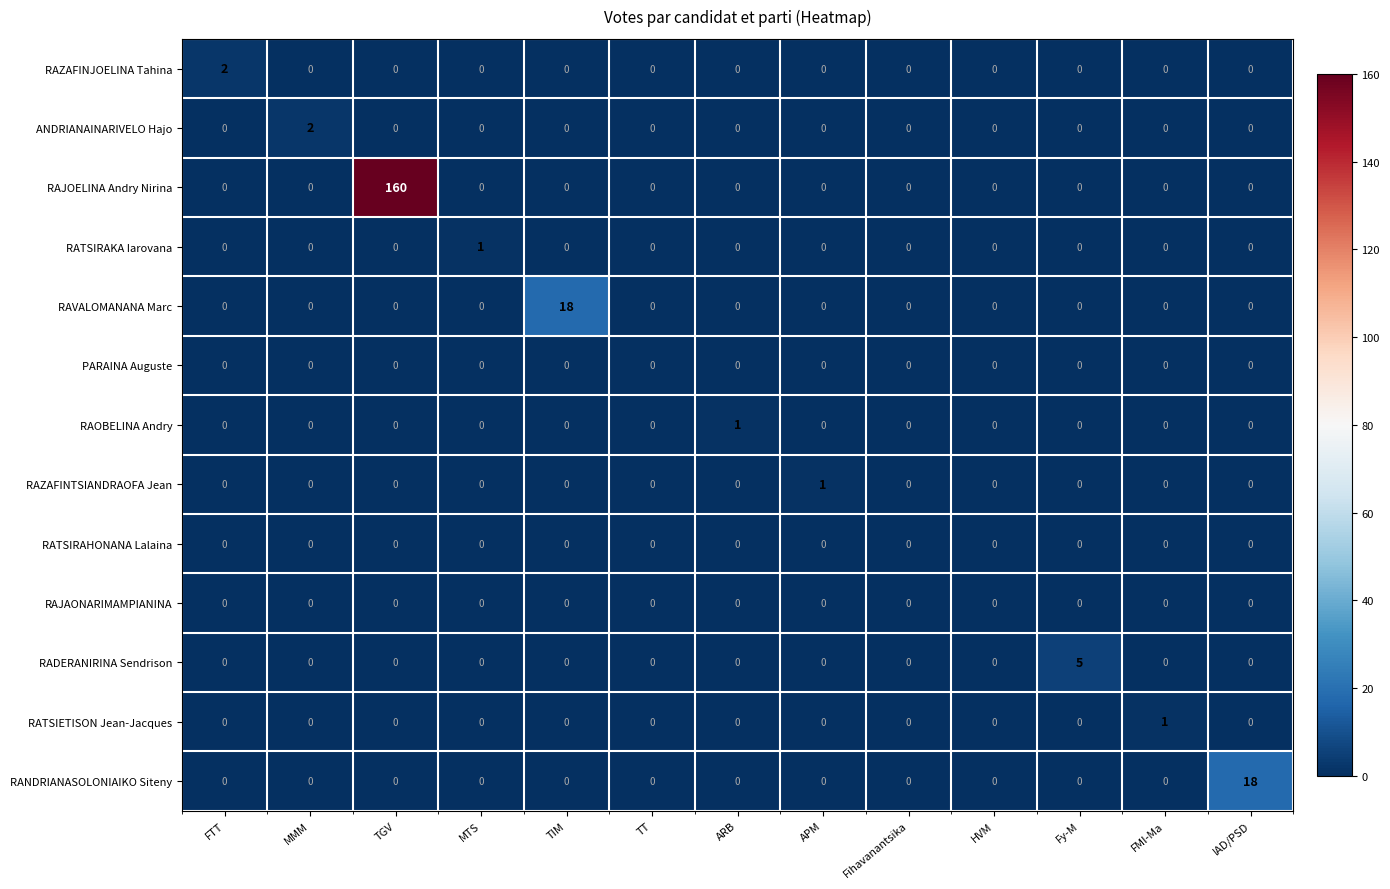

How many distinct data groups are displayed?

13